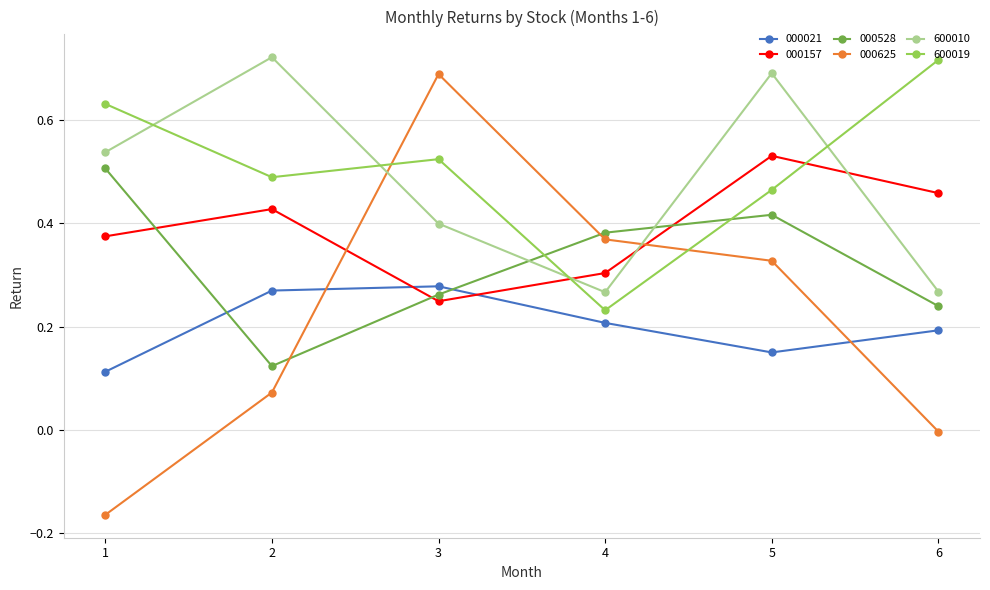

Which series has the largest total across all categories?

600019